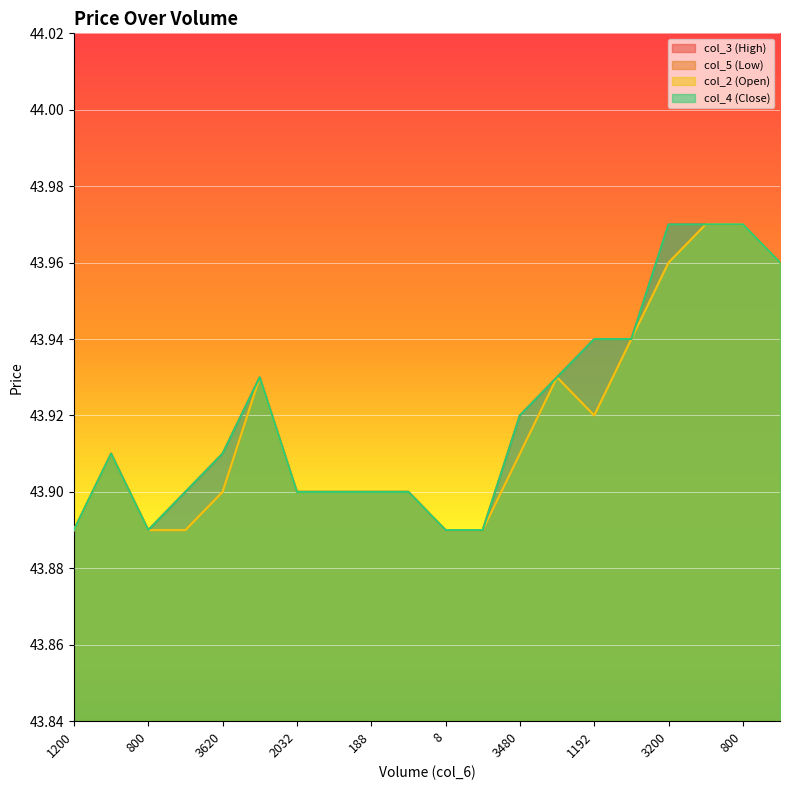

Is the value of col_5 at 3200 greater than the value of col_3 at 3200?

No